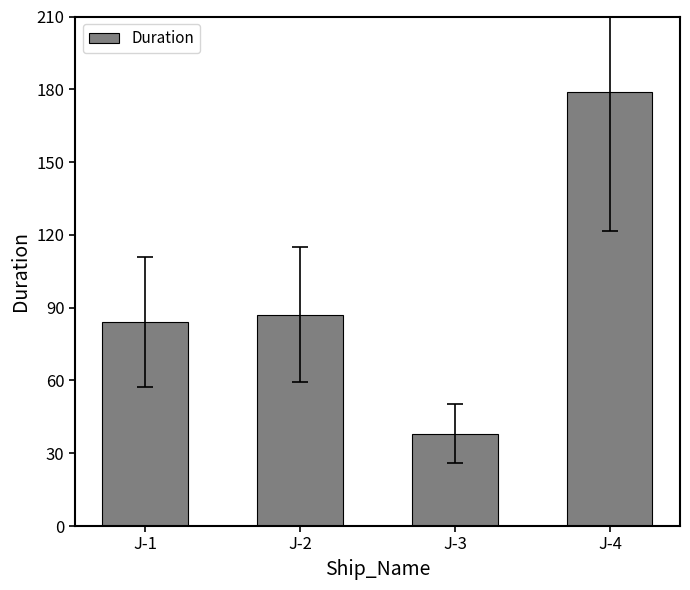

Reading left to right, what are all the values shown in this chart?

J-1=84	J-2=87	J-3=38	J-4=179